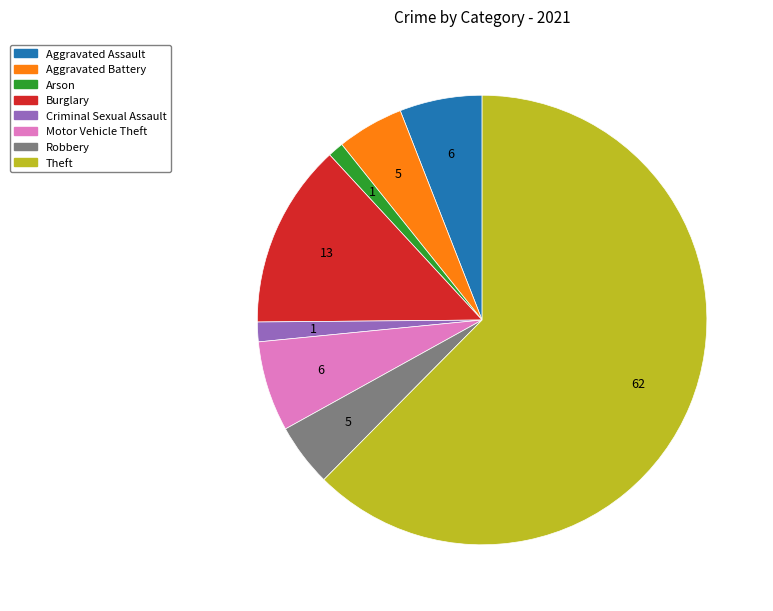

Count the number of slices in the pie.

8